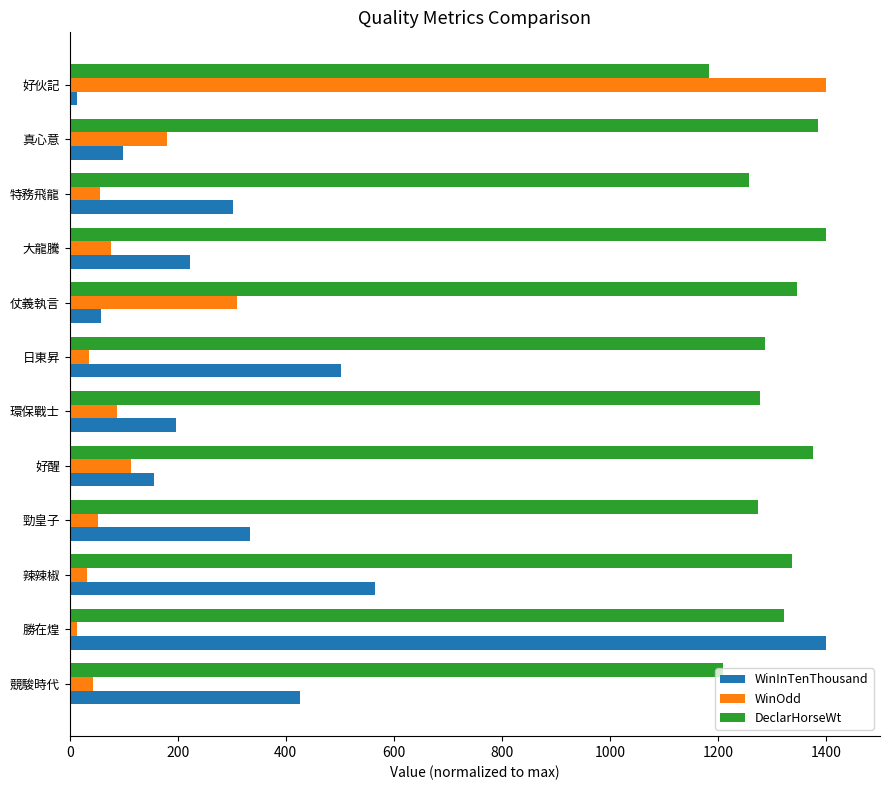

What are all the series names shown in the legend?

WinInTenThousand, WinOdd, DeclarHorseWt